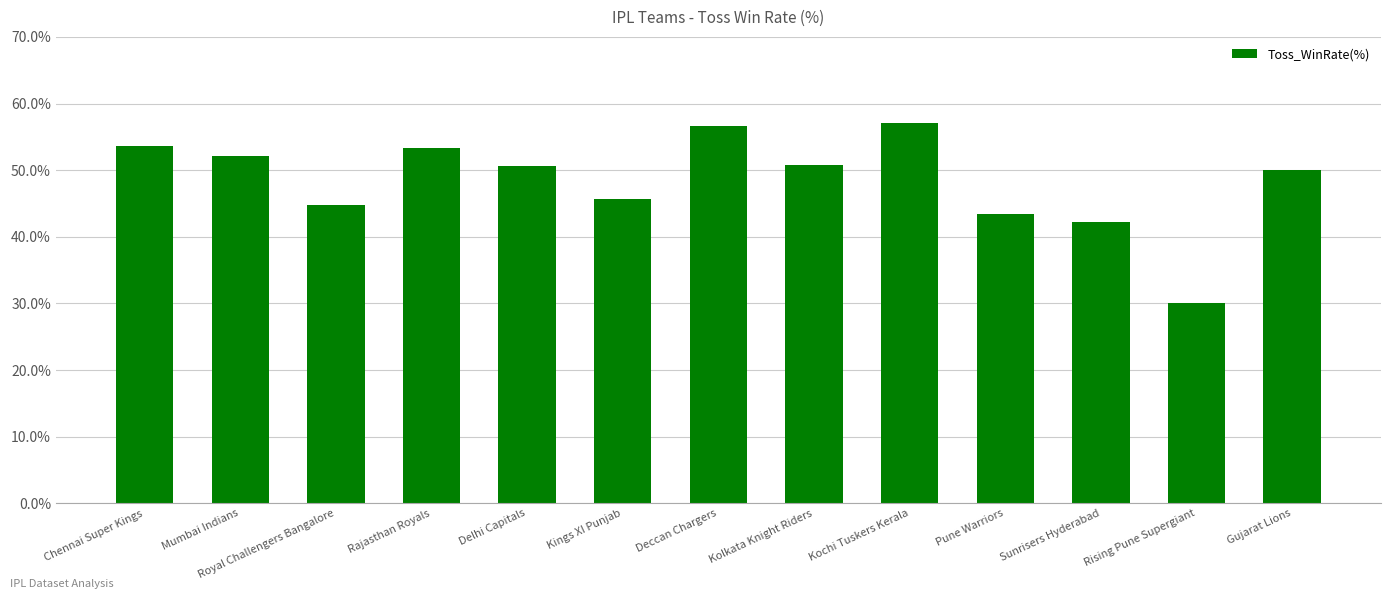

Is it true that the value at Kolkata Knight Riders is 87.7?

False